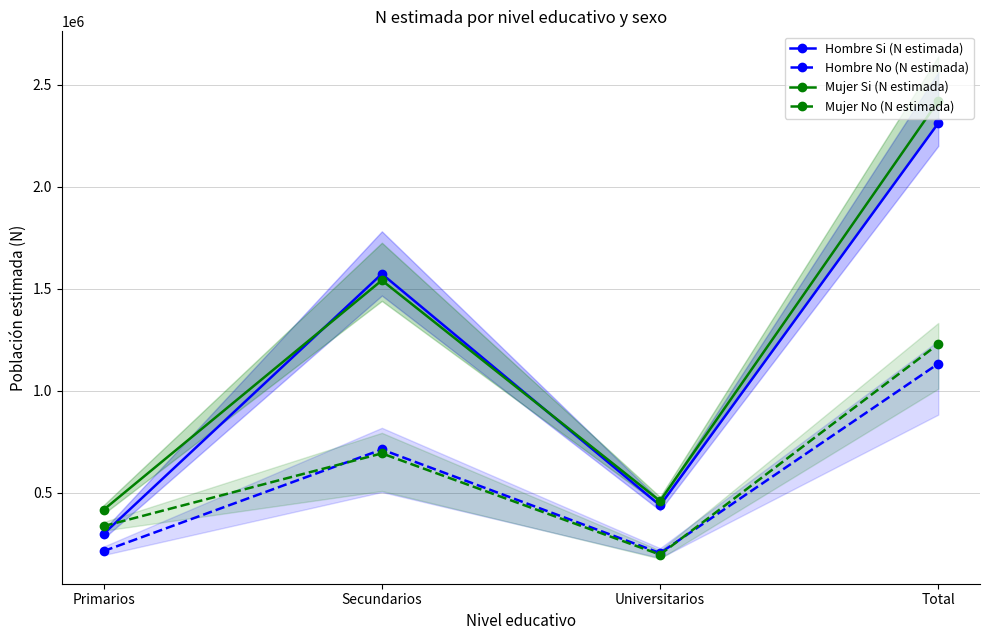

Which category has the lowest value in the Hombre Si (N estimada) series?

Primarios